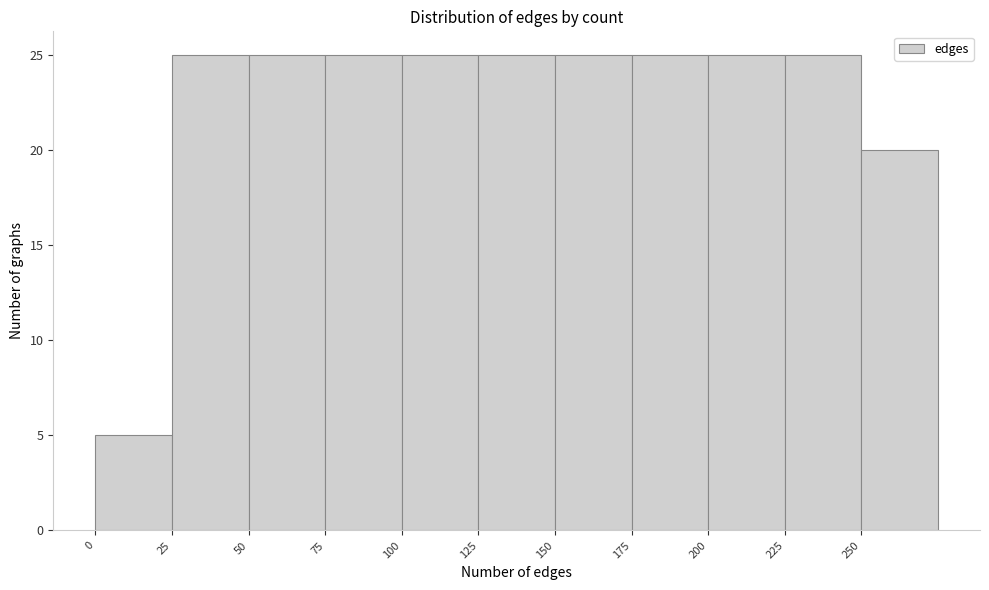

How tall is the bar that spans 100 to 125 on the x-axis? The values are not printed on the chart, so give them approximately, as read against the axis.

25